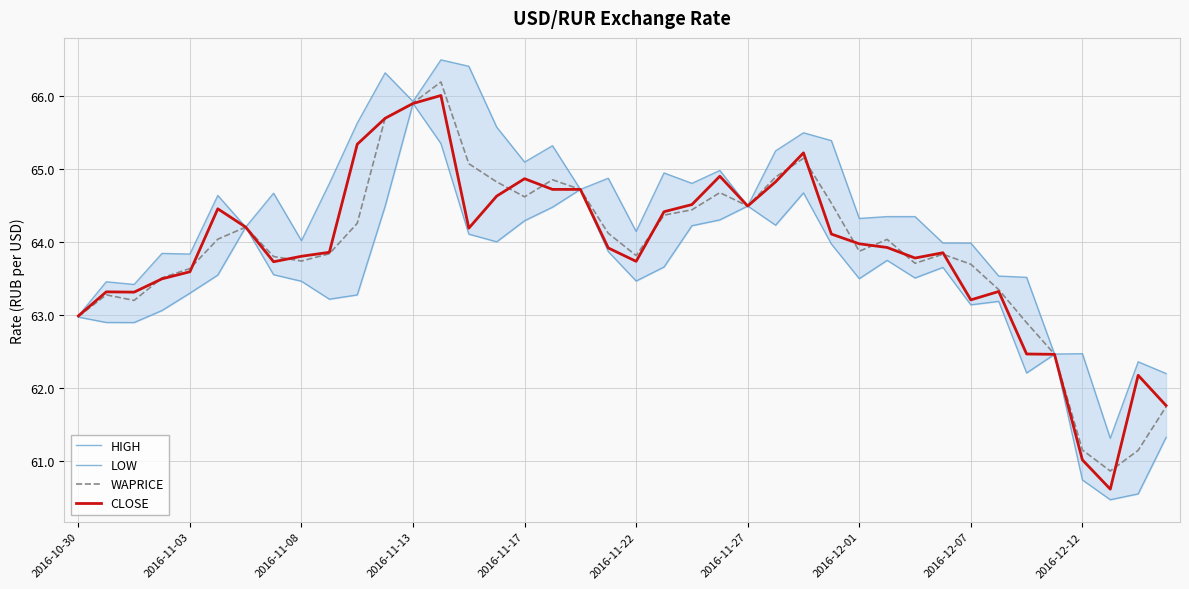

What is the difference between the second highest and second lowest values in the CLOSE series?

4.9